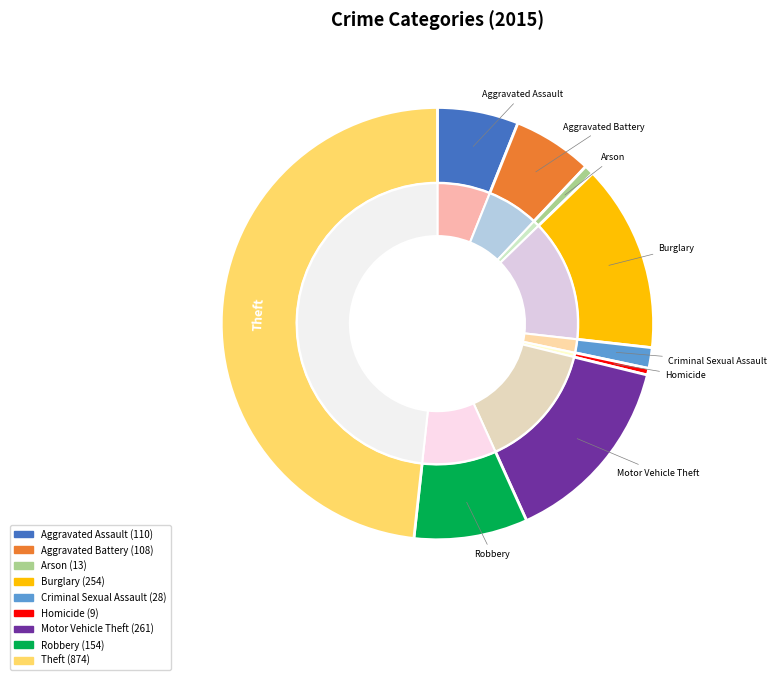

Is there any slice that represents more than half of the pie?

No